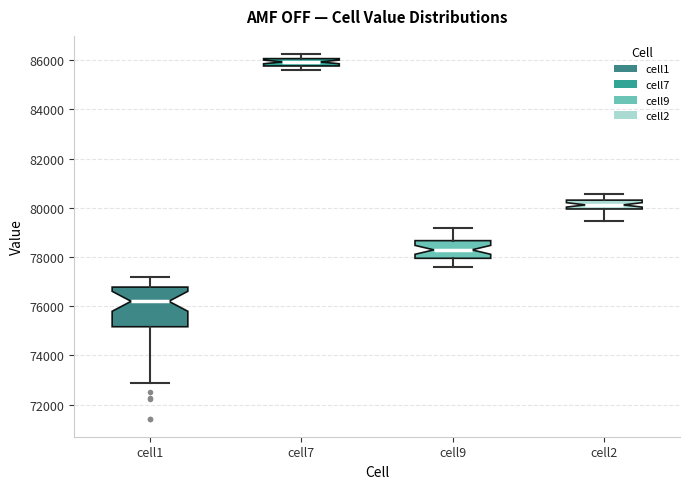

Reading left to right, transcribe this box plot: for each box, give where its median line is, the range the box spans, and where its two whiskers end, as read against the y-axis. The values are not printed on the chart, so give them approximately, as read against the axis.

cell1: median 76200, box 75200 to 76800, whiskers 72800 to 77200
cell7: median 86000 (inside the box), box 85800 to 86000, whiskers 85600 to 86200
cell9: median 78200, box 78000 to 78600, whiskers 77600 to 79200
cell2: median 80200, box 80000 to 80400, whiskers 79400 to 80600